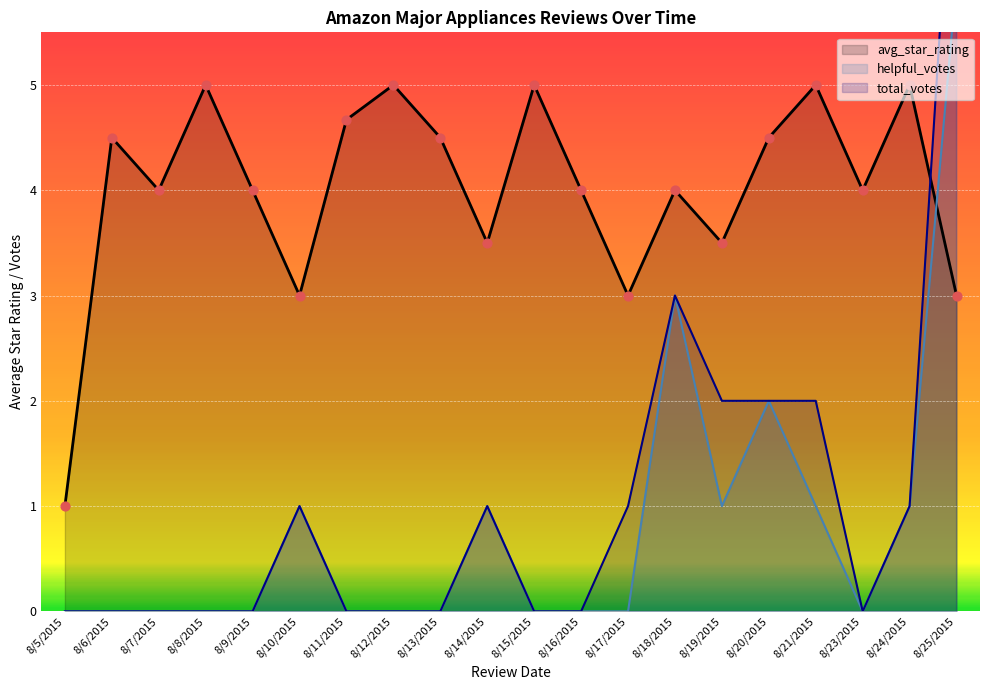

Approximately how many times larger is the value at 8/7/2015 compared to 8/5/2015?

4.0